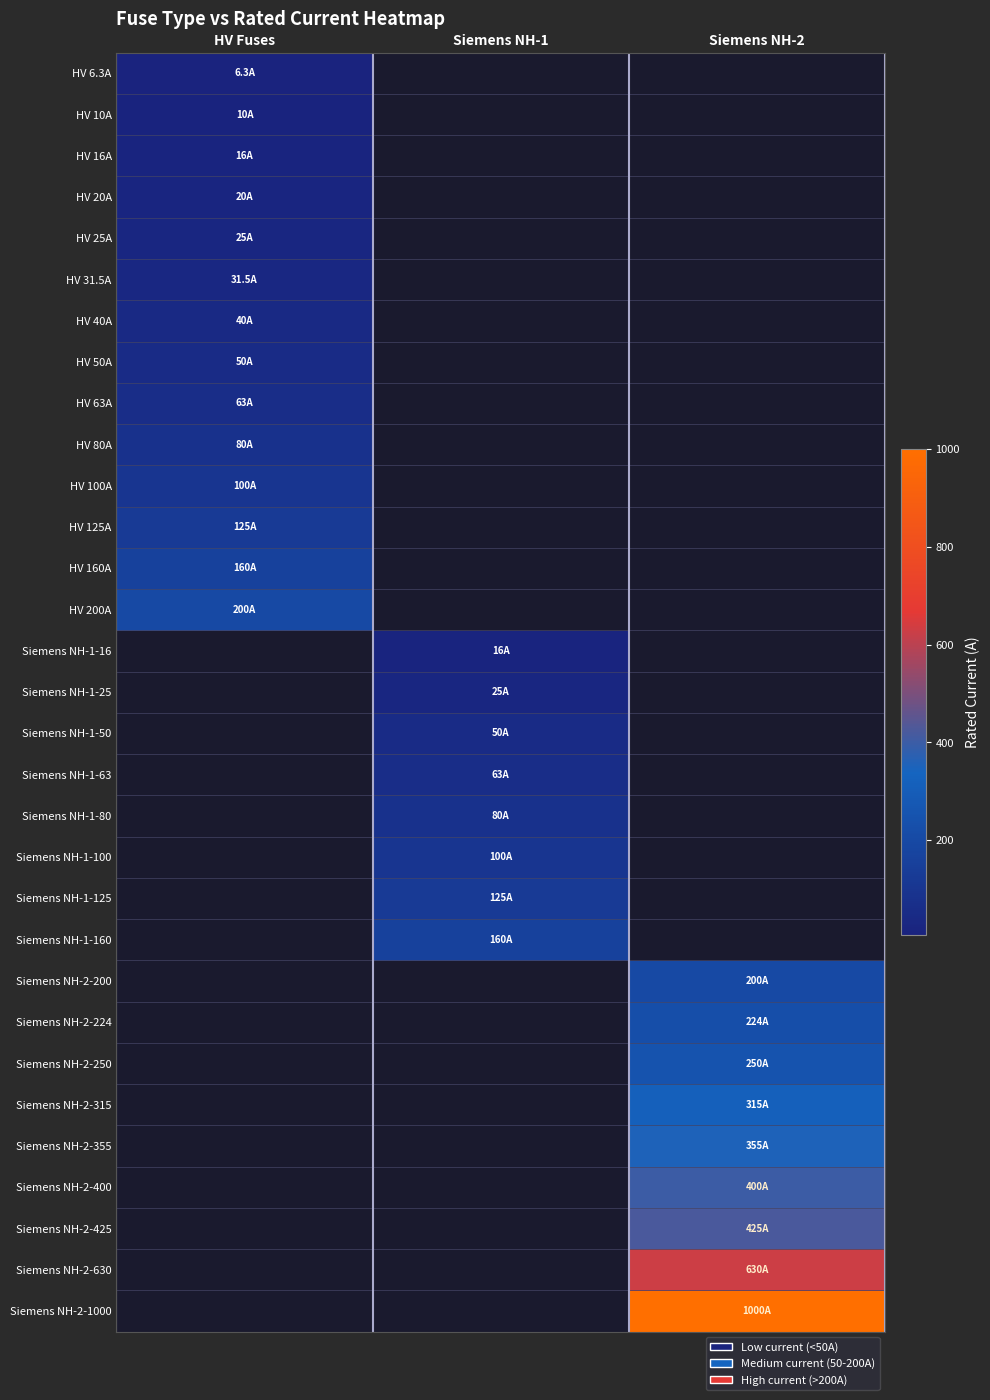

At how many categories does at least one series exceed 693?

1